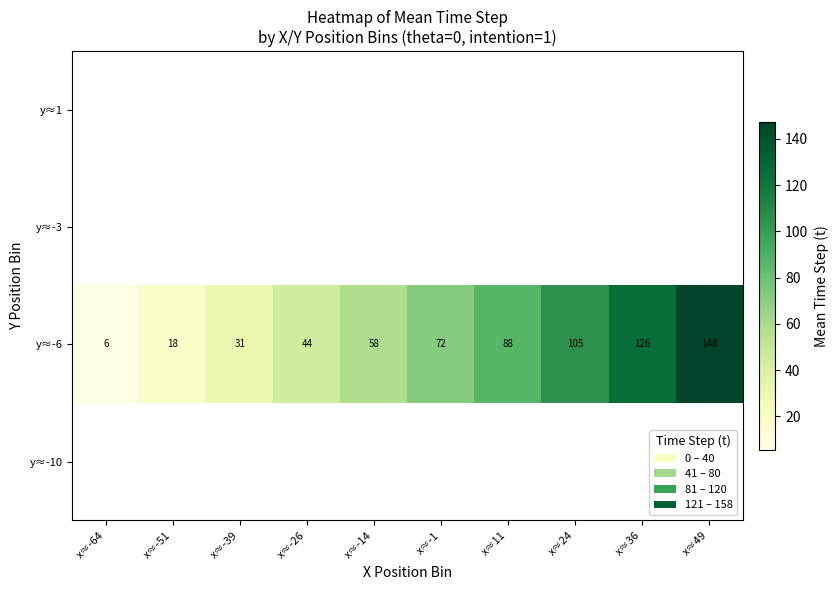

The y≈-6 series shows 60.9 at x≈-26. True or false?

False